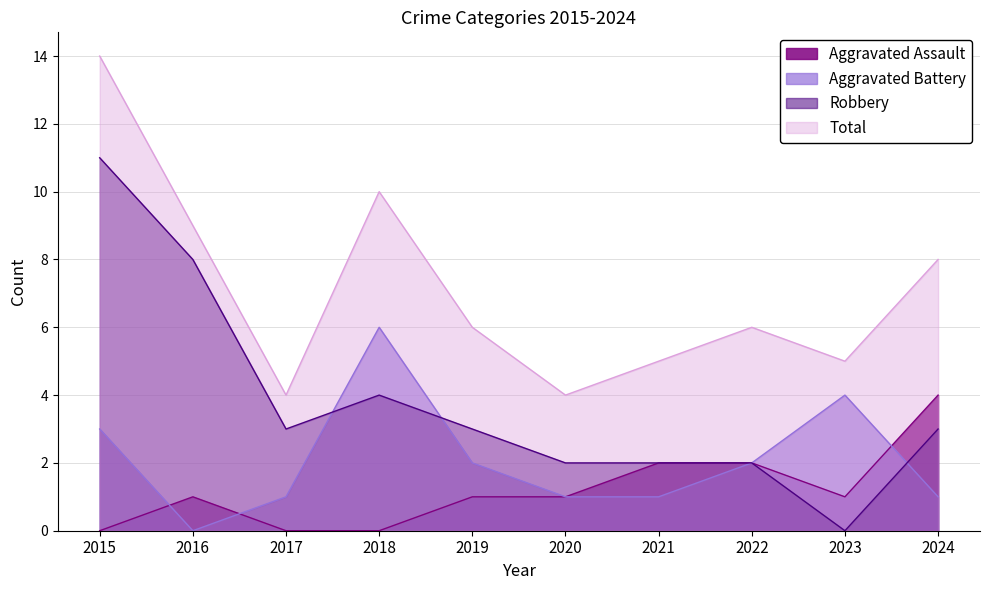

At which label is Aggravated Assault closest to 2?

2021